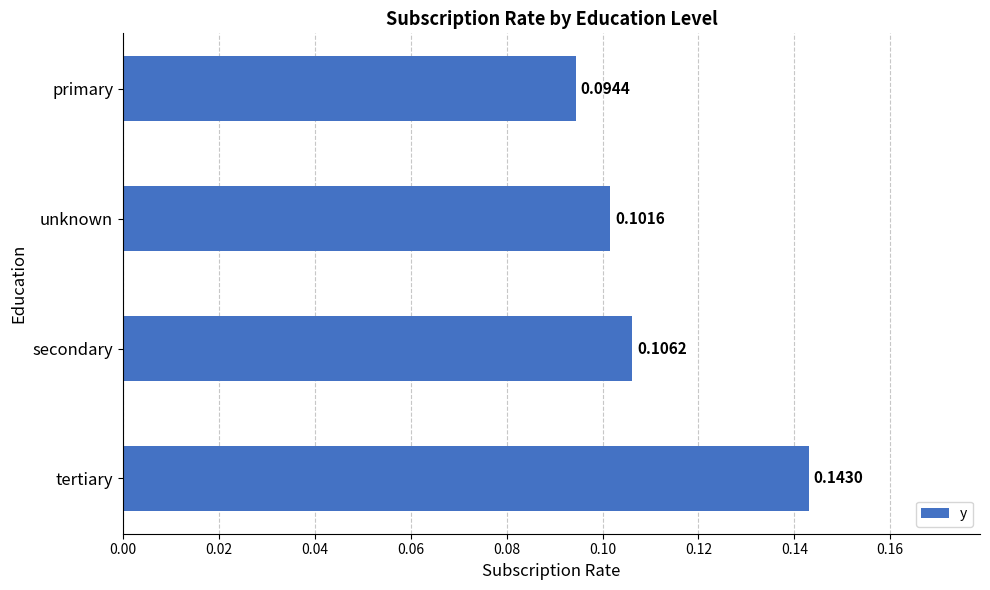

How many values are between 0 and 1?

4